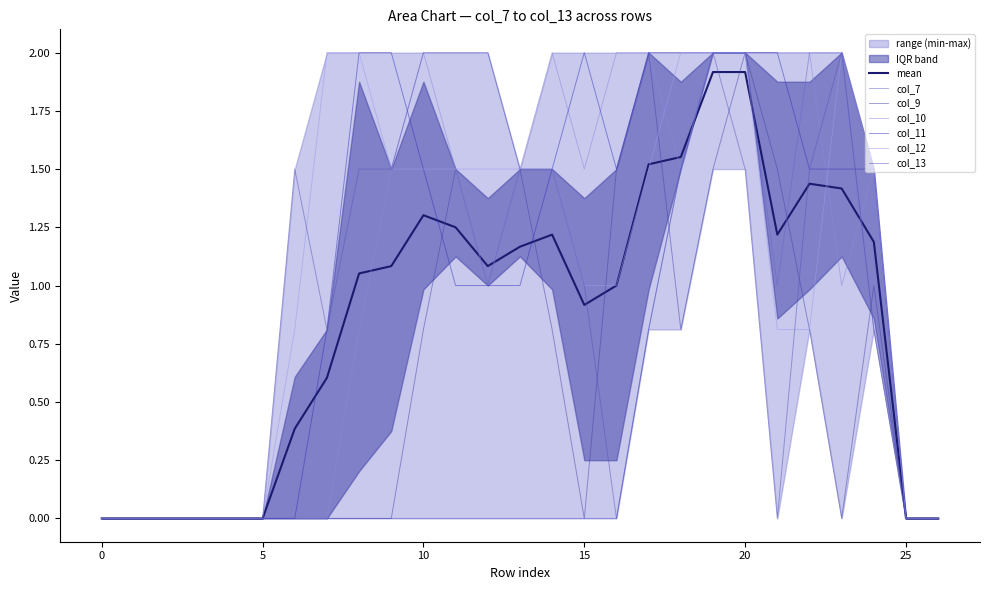

How many times do col_9 and col_11 cross each other?

2